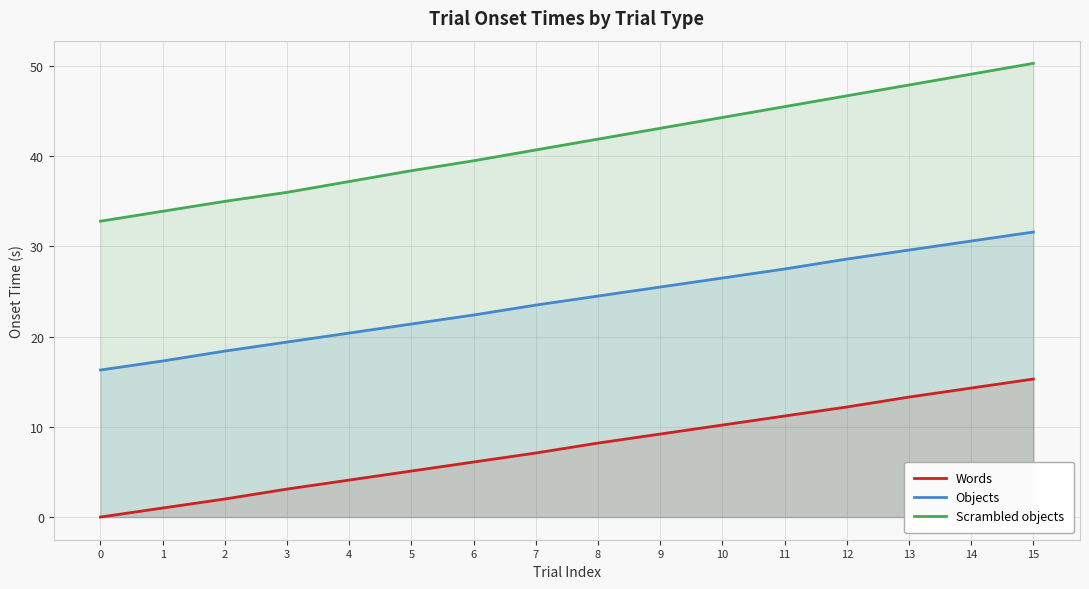

Rank the series at 13 from lowest to highest value.

Words, Objects, Scrambled objects